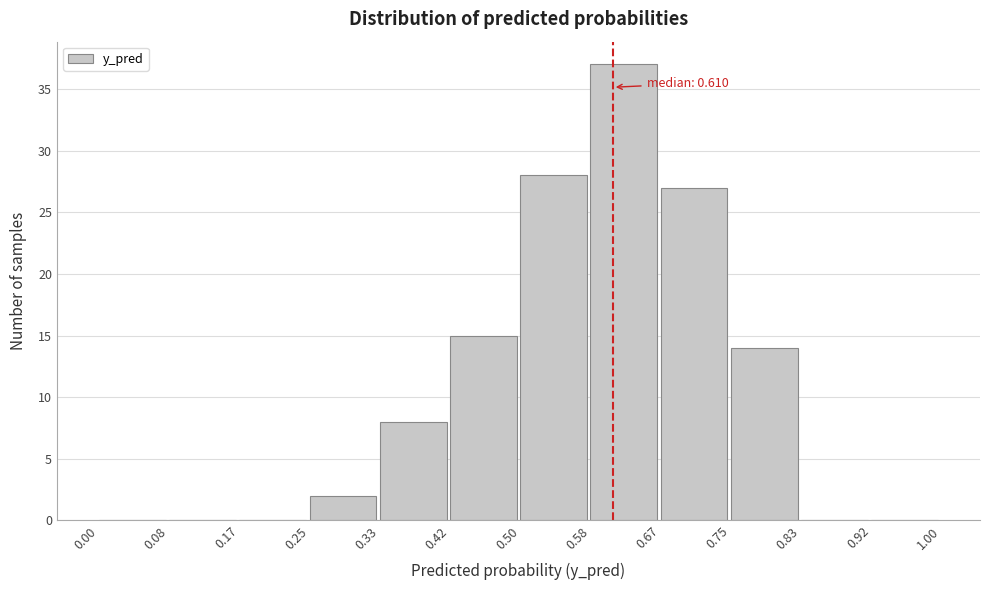

Which range on the x-axis has the tallest bar?

0.58 to 0.67